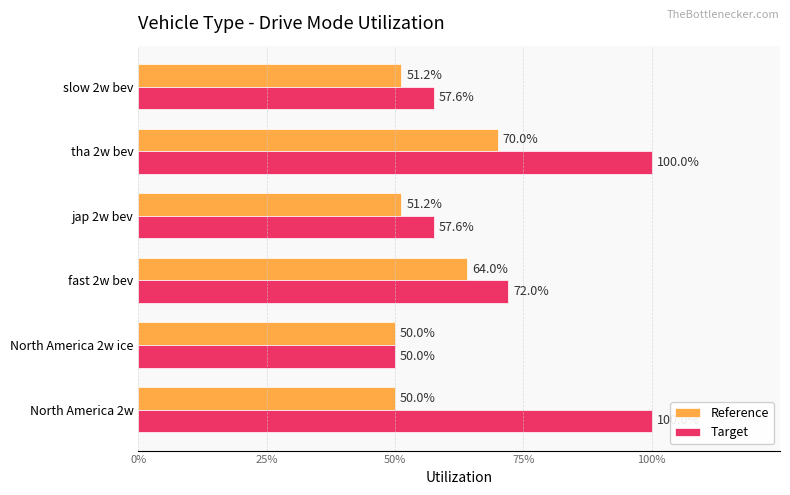

Reading right to left, extract all data points from this chart.

Reference: 0.5	0.7	0.5	0.6	0.5	0.5
Target: 0.6	1.0	0.6	0.7	0.5	1.0